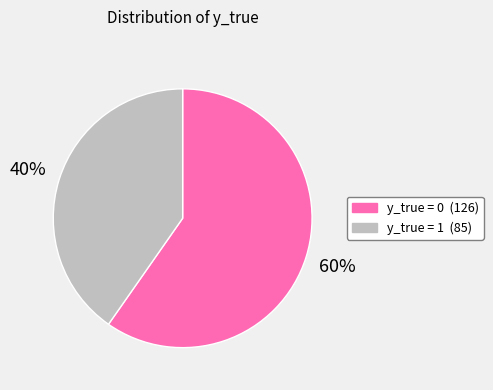

To the nearest percent, what is the average slice percentage?

50%